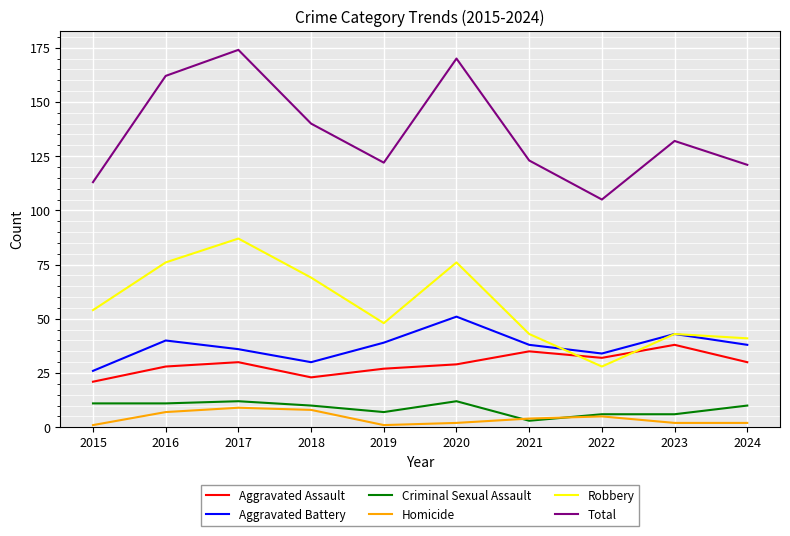

Is it true that Total equals 170 at 2020?

True